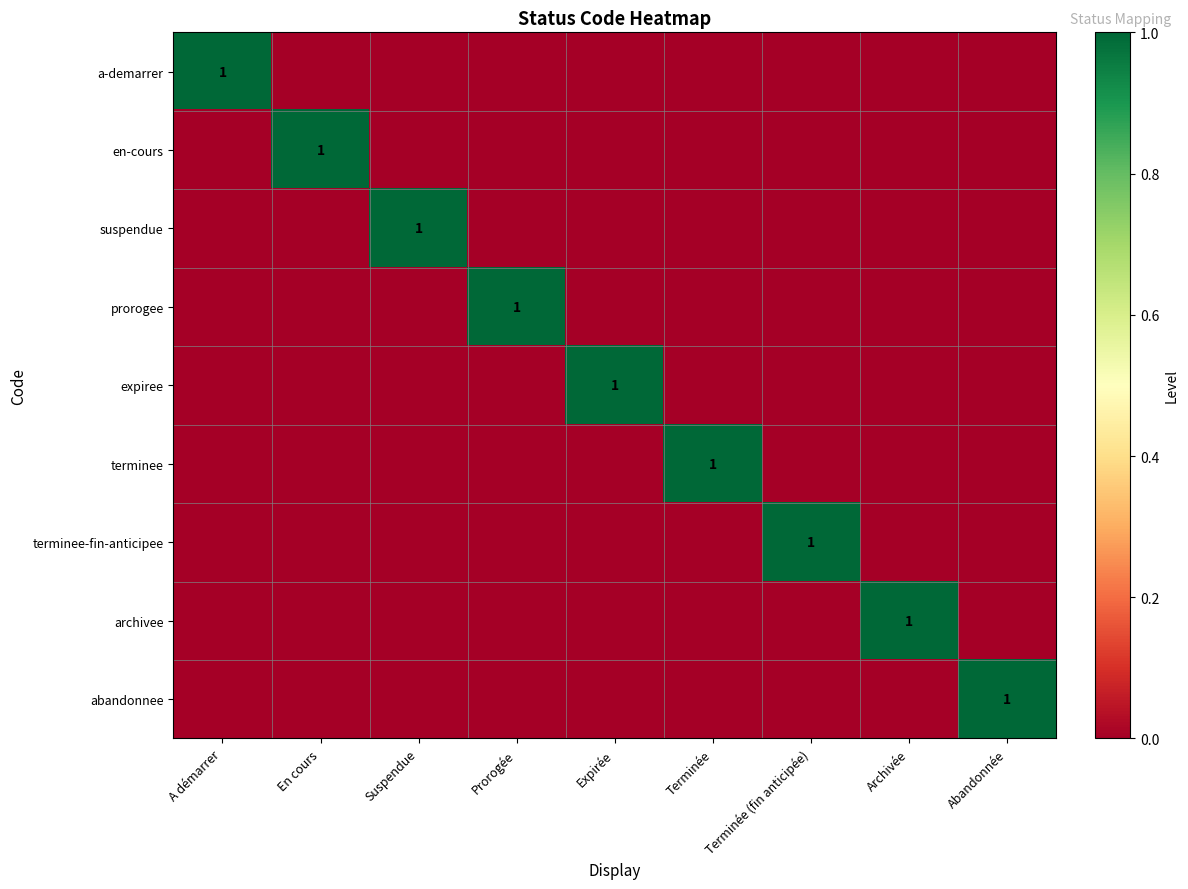

The value of a-demarrer at Terminée is -1. True or false?

False